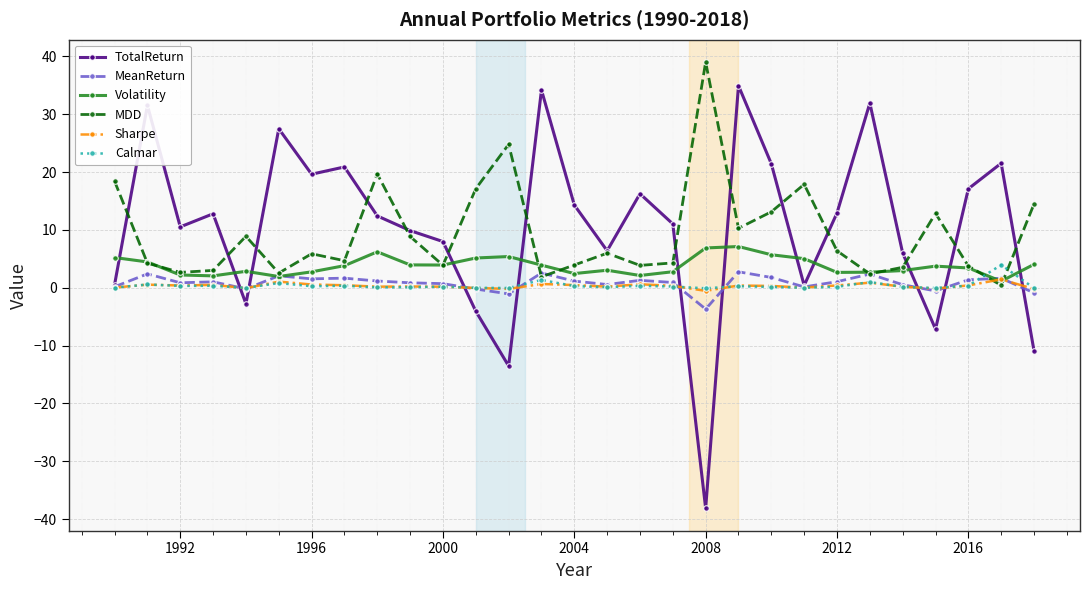

True or false: TotalReturn has more than 2 points higher than both neighbors.

True